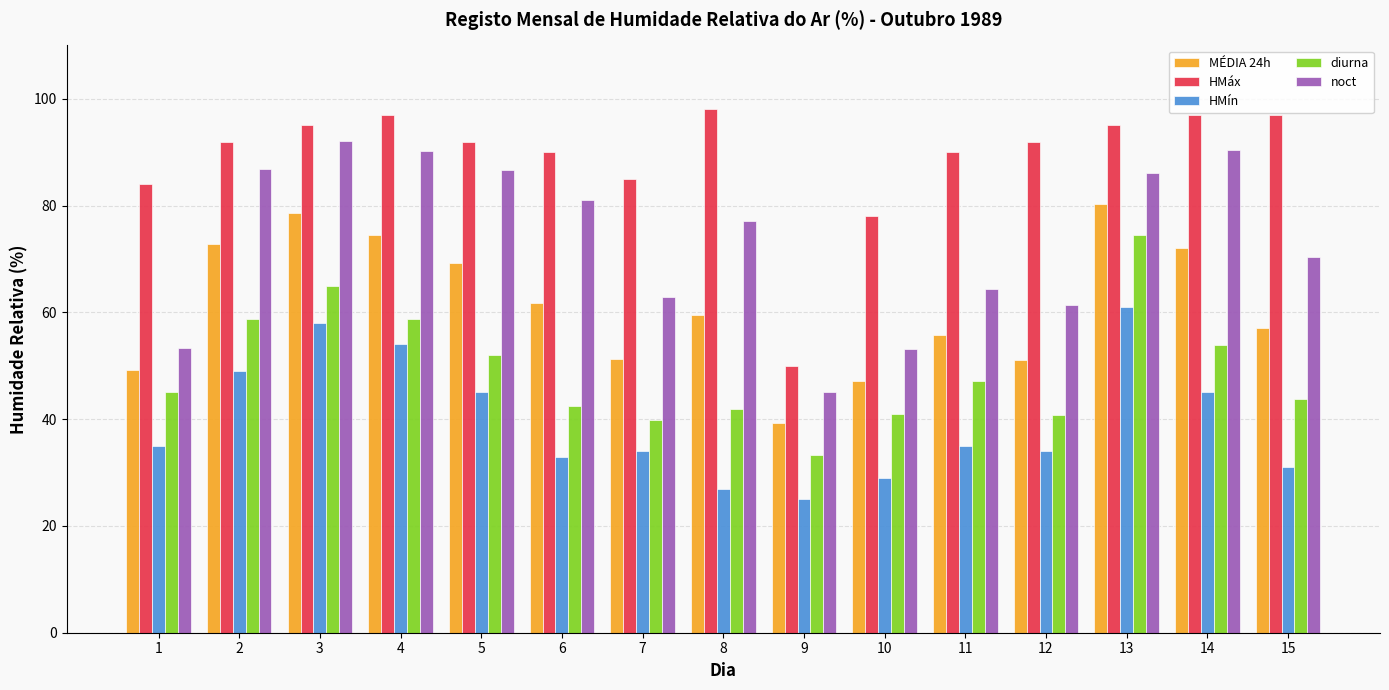

What is the approximate value of HMín at 15?

31.0